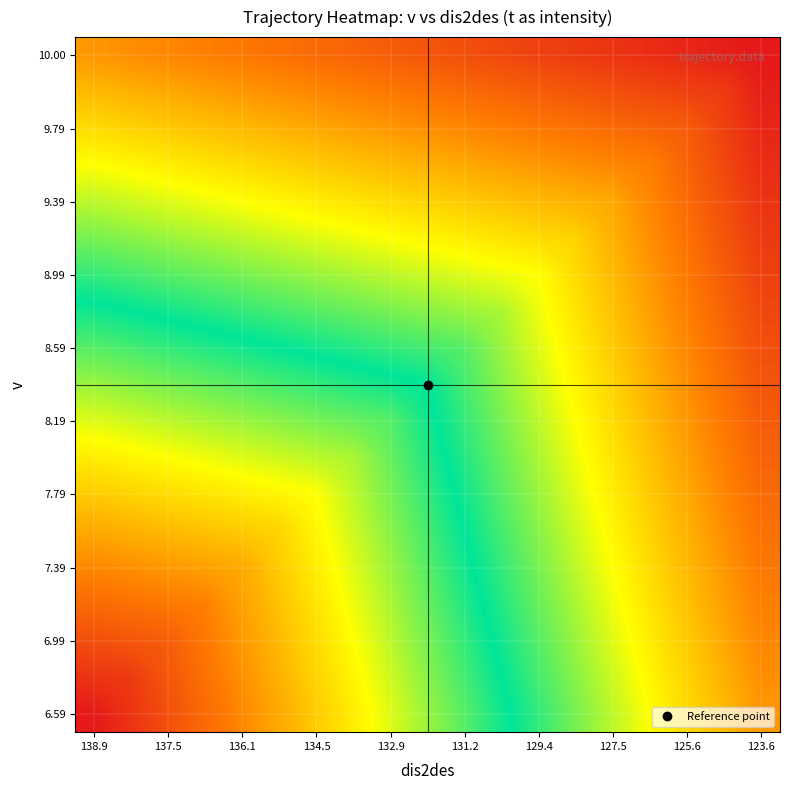

At how many categories does at least one series exceed 4?

19